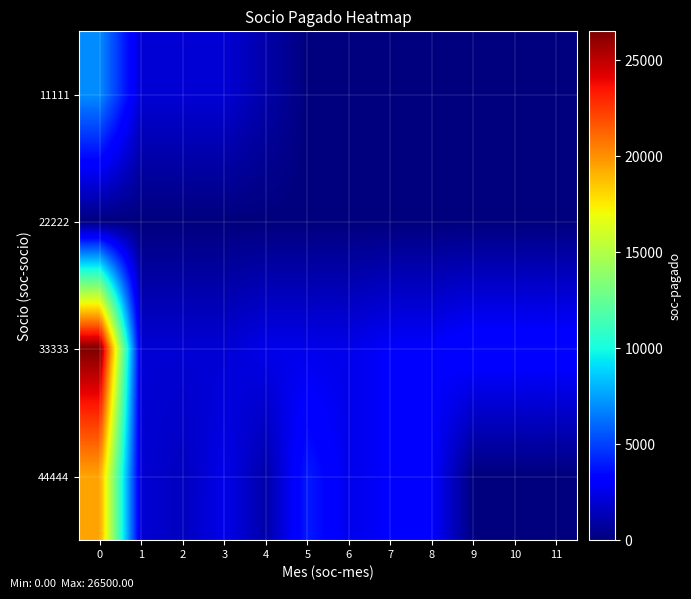

Reading left to right, list all the values displayed in this chart.

11111: 0=7000	1=2000	2=2000	3=2000	4=1000	5=0	6=0	7=0	8=0	9=0	10=0	11=0
22222: 0=0	1=0	2=0	3=0	4=0	5=0	6=0	7=0	8=0	9=0	10=0	11=0
33333: 0=26500	1=2000	2=2000	3=2000	4=2500	5=2500	6=2500	7=3000	8=3000	9=3500	10=3500	11=3500
44444: 0=19500	1=2000	2=1500	3=2500	4=1000	5=4000	6=2500	7=3000	8=3000	9=0	10=0	11=0